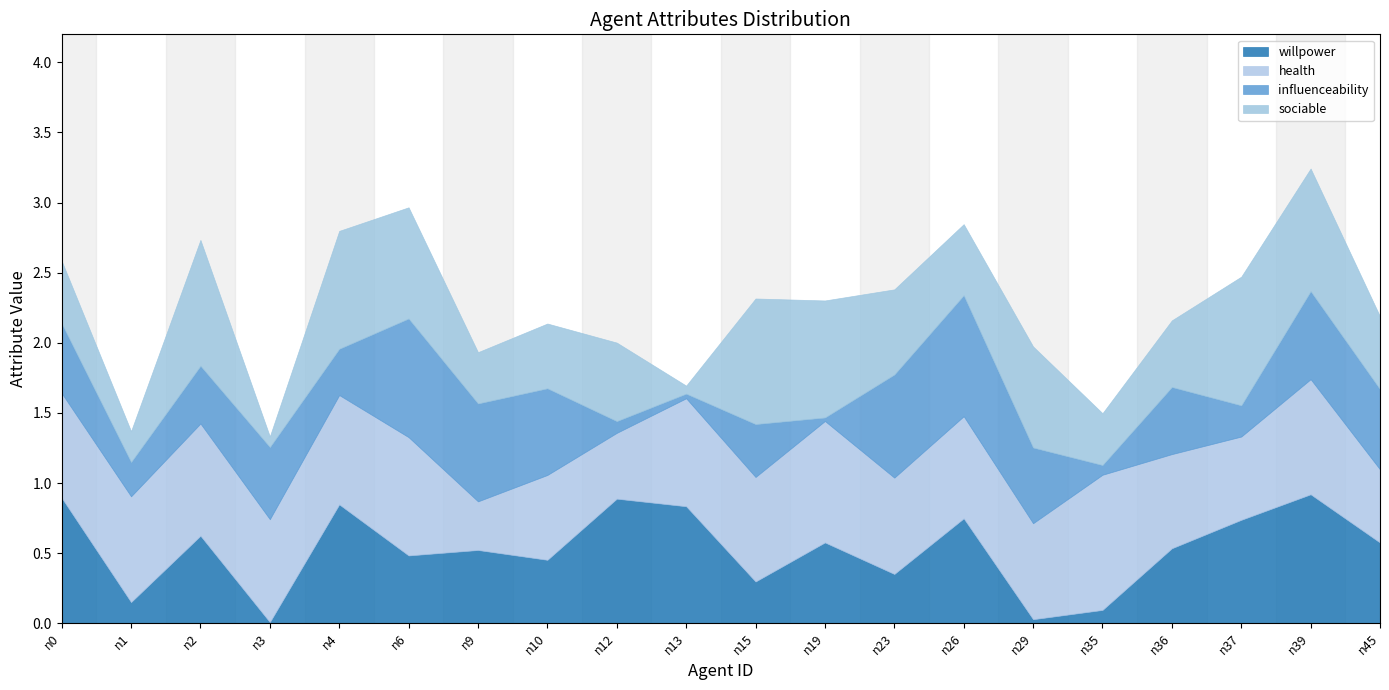

The value of health at n0 is 0.7. True or false?

True